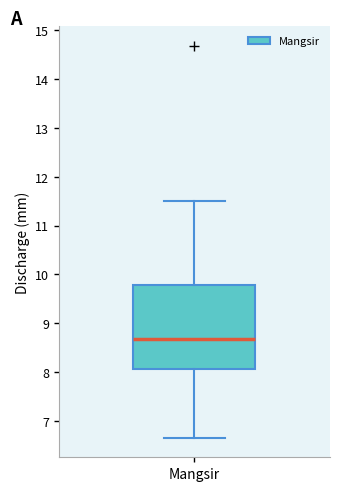

Where does the median line of the box for Mangsir sit on the y-axis? The values are not printed on the chart, so give them approximately, as read against the axis.

8.7